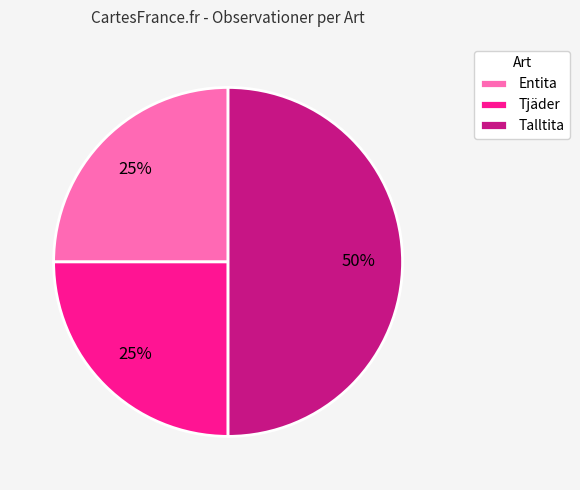

Is the sum of Tjäder and Talltita greater than half?

Yes